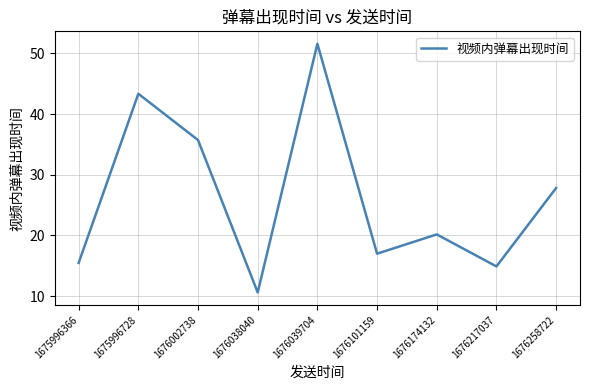

Count the number of categories in the chart.

9